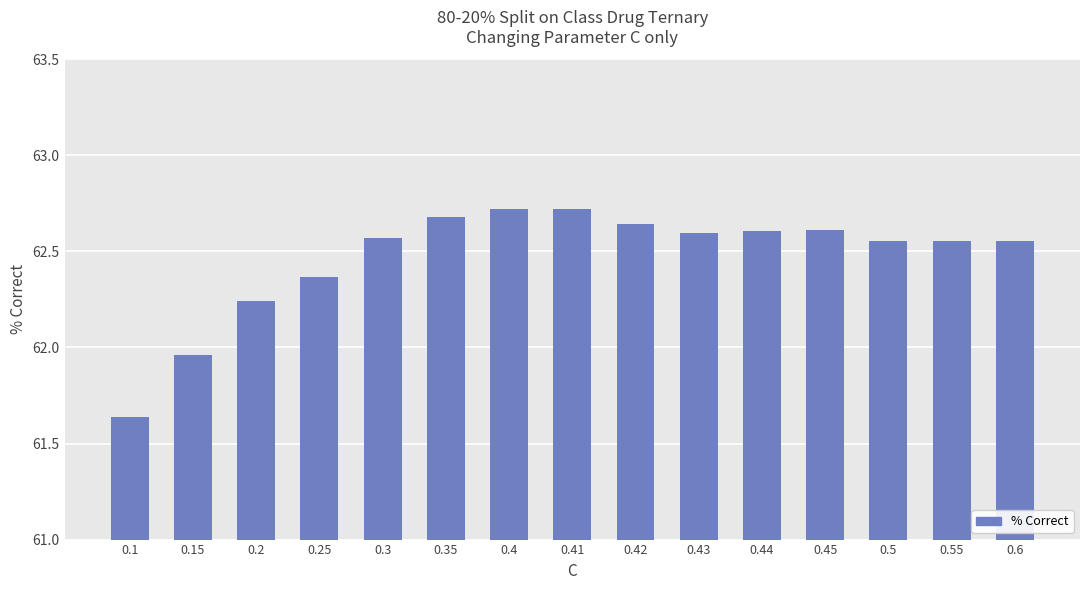

What position from the left is 0.55?

14